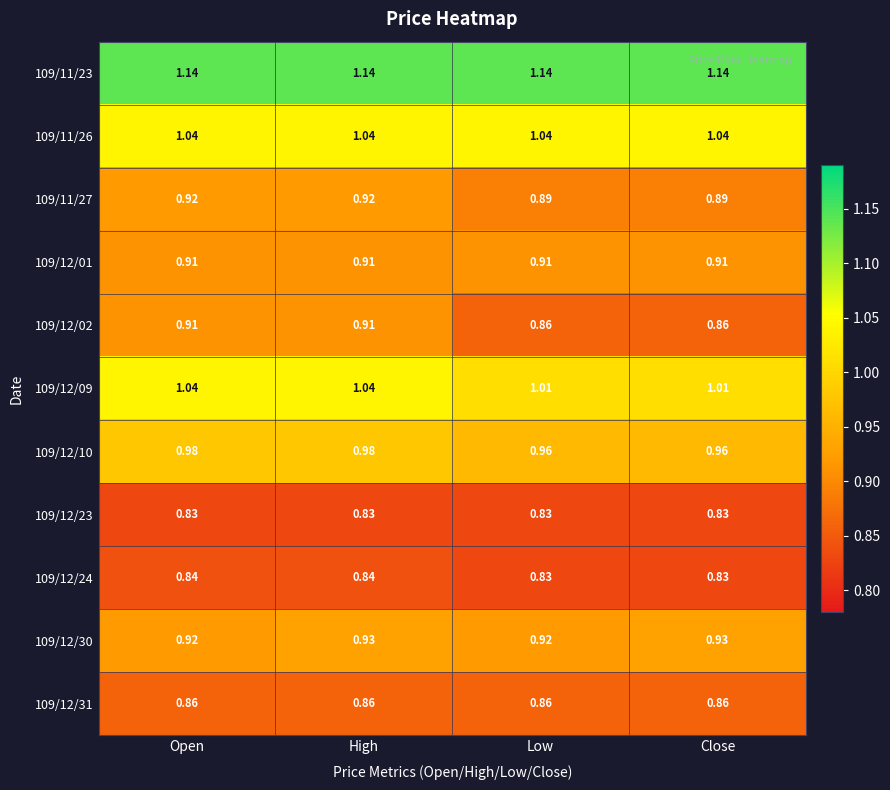

At which category is the sum across all series the highest?

High